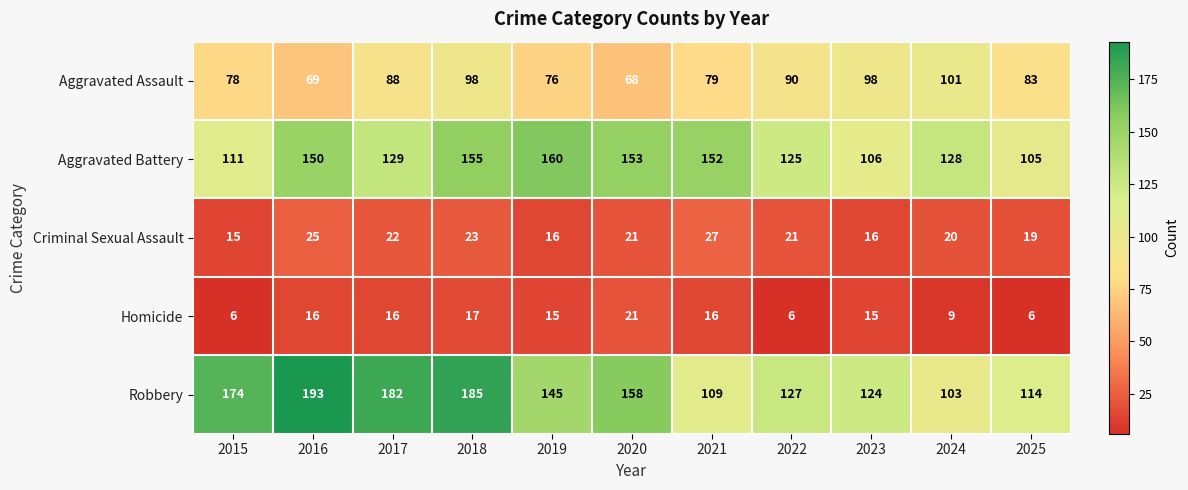

What is the difference between the highest and lowest values at 2021?

136